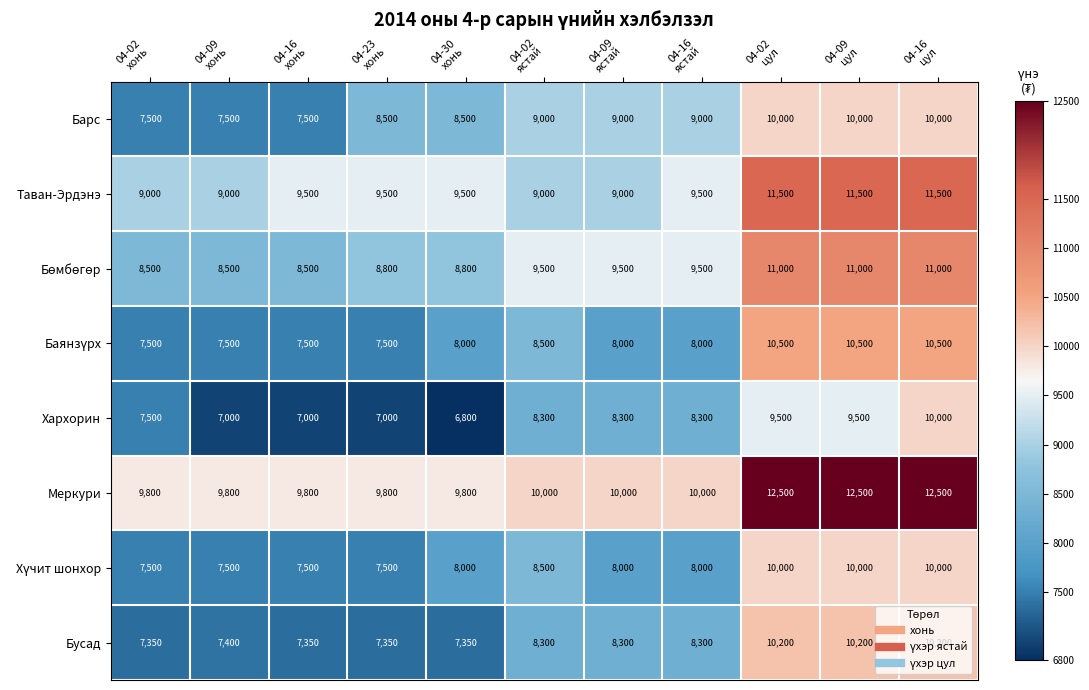

What is the average value of the Хархорин series?

8109